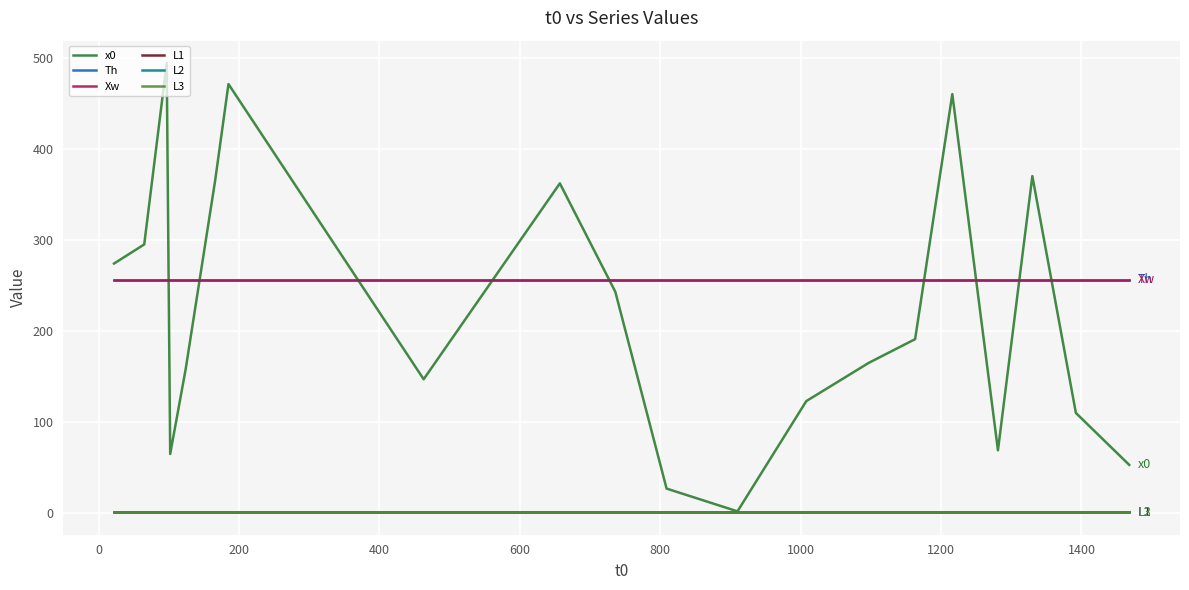

Does the chart display data point markers on the line(s)?

No